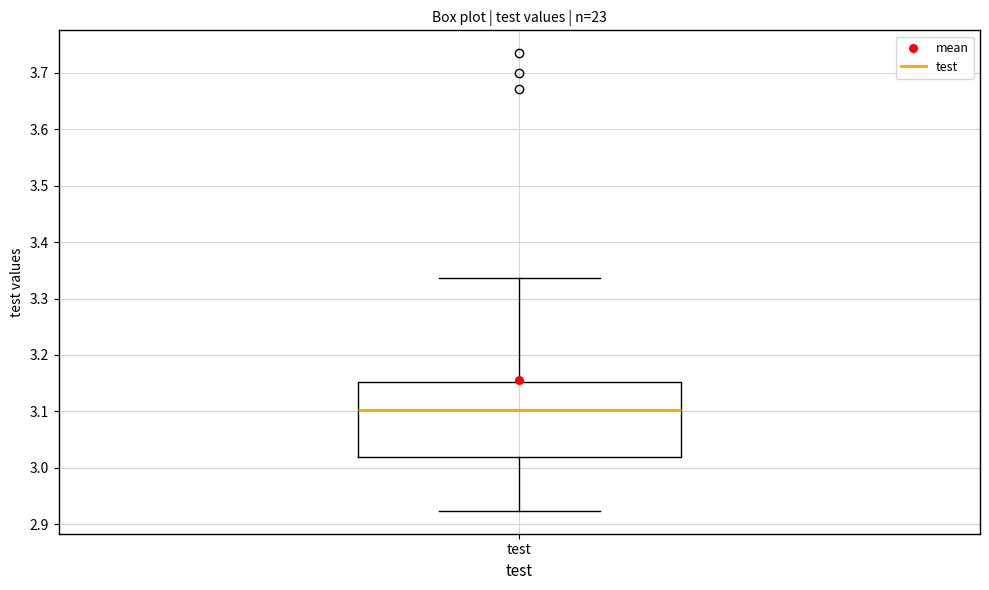

Transcribe this box plot: give where the median line is, the range the box spans, and where the two whiskers end, as read against the y-axis. The values are not printed on the chart, so give them approximately, as read against the axis.

median 3.10, box 3.02 to 3.15, whiskers 2.92 to 3.34